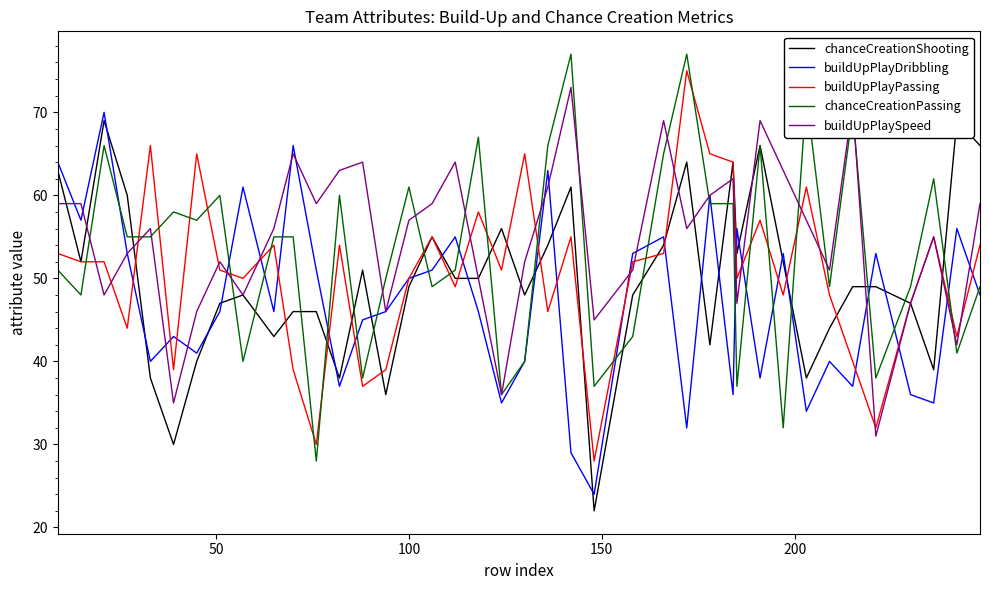

What are all the series names shown in the legend?

chanceCreationShooting, buildUpPlayDribbling, buildUpPlayPassing, chanceCreationPassing, buildUpPlaySpeed